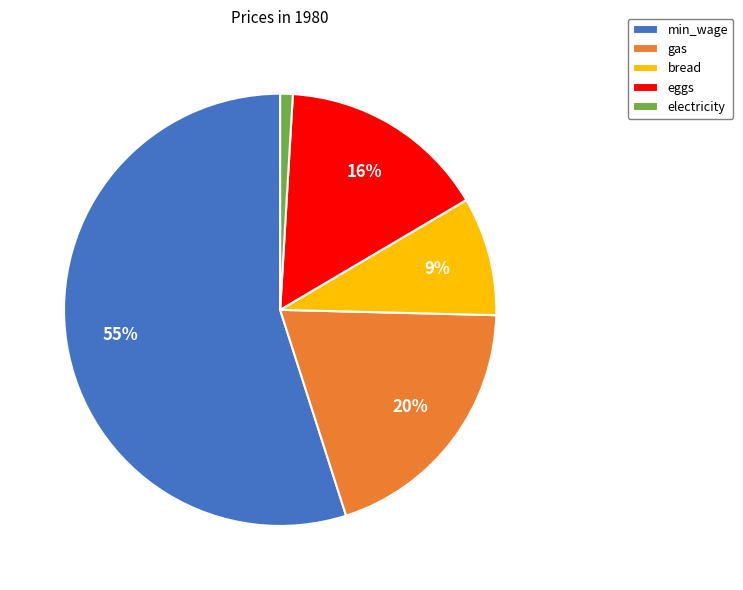

Between gas and electricity, which is larger?

gas